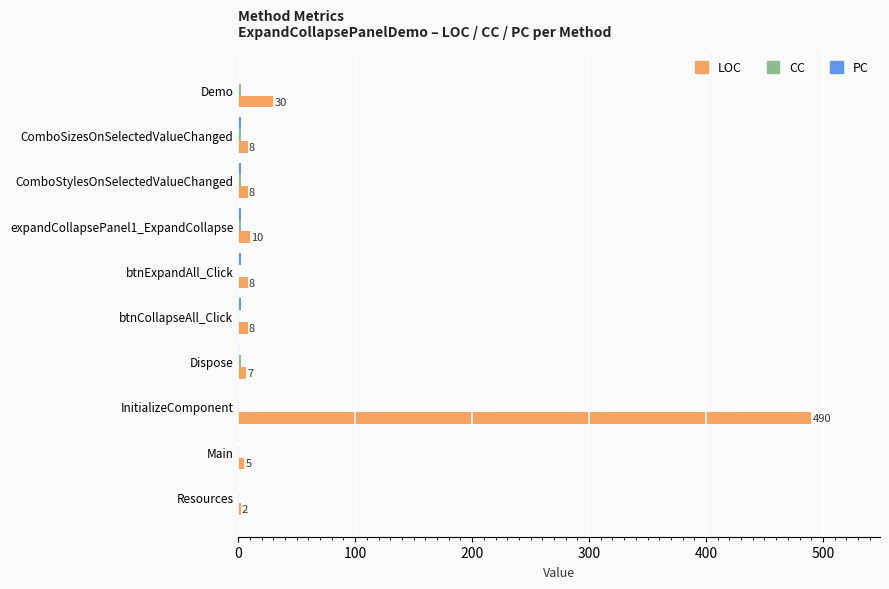

Which label corresponds to the largest value in the chart?

InitializeComponent